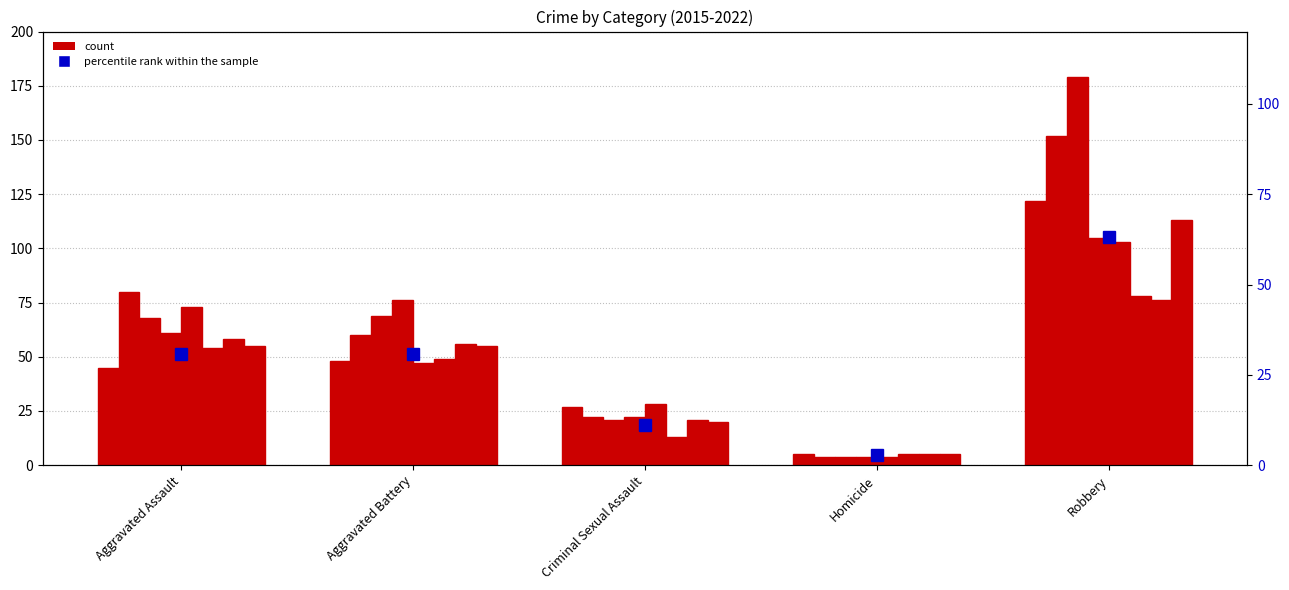

What is the label of the 5th bar from the right?

Aggravated Assault